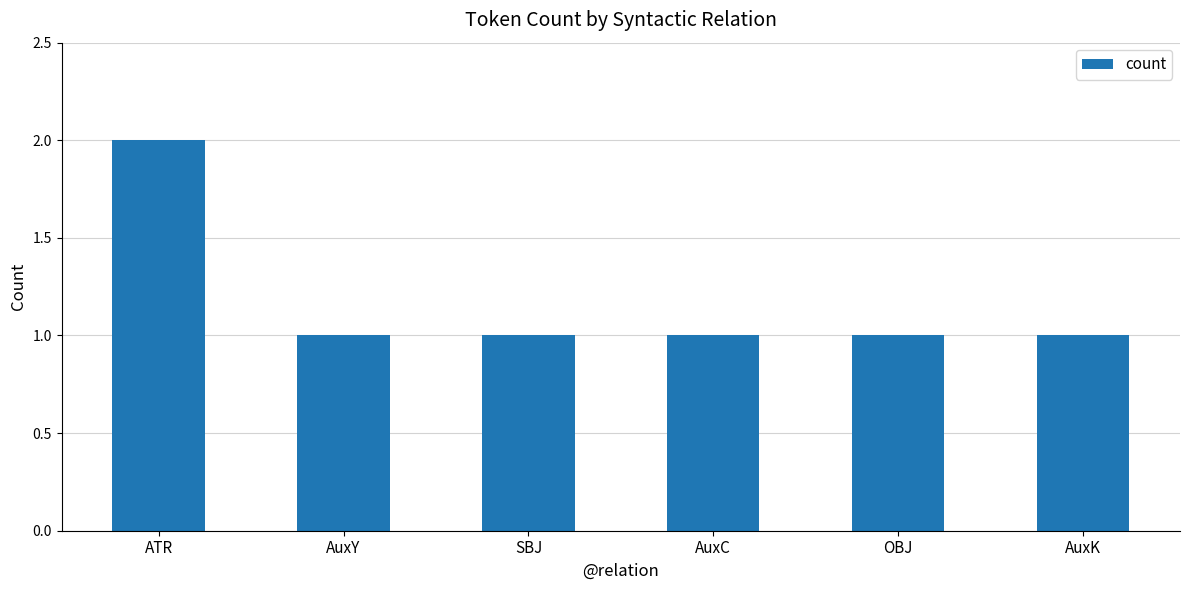

Approximately how many times larger is the value at AuxY compared to OBJ?

1.0